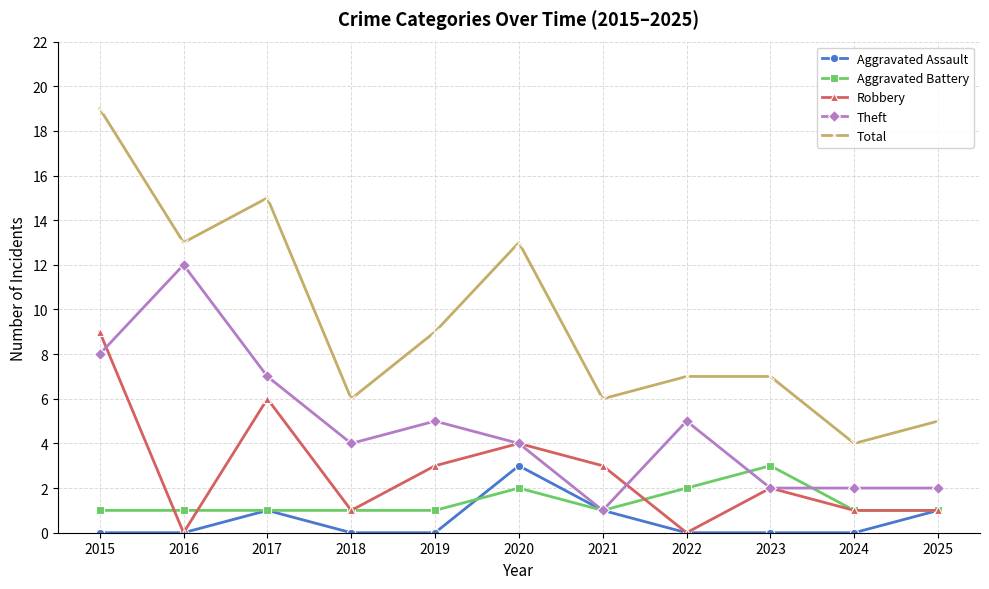

What is the highest value of the Total series?

19